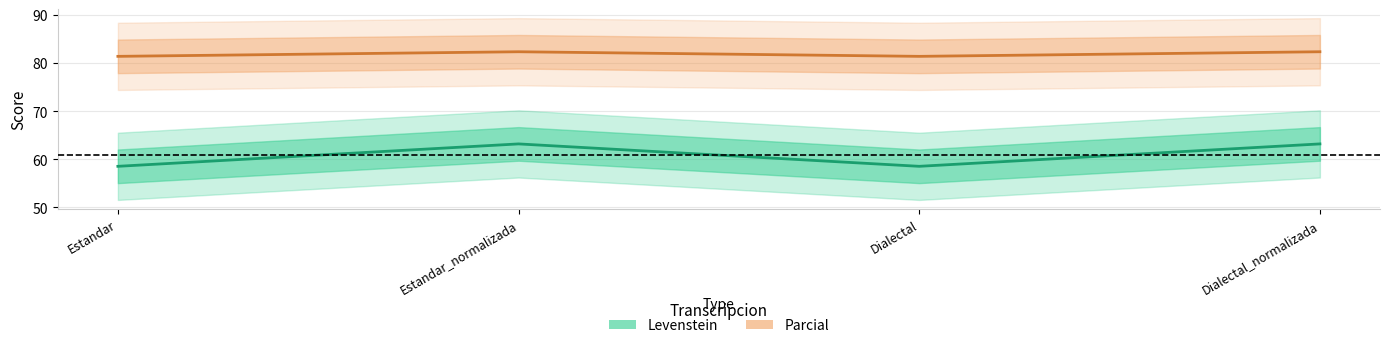

How many lines are shown in the chart?

2